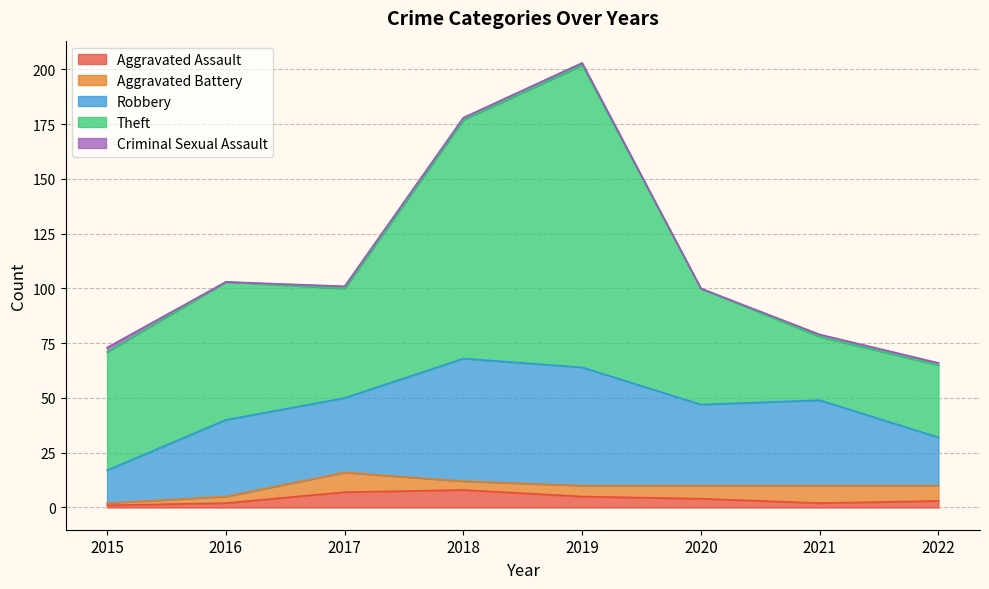

Reading left to right, extract all data points from this chart.

Aggravated Assault: 1	2	7	8	5	4	2	3
Aggravated Battery: 1	3	9	4	5	6	8	7
Robbery: 15	35	34	56	54	37	39	22
Theft: 54	63	50	109	138	53	29	33
Criminal Sexual Assault: 2	0	1	1	1	0	1	1